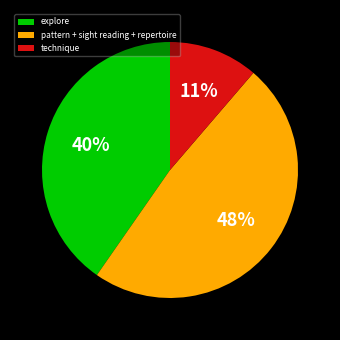

Which slice is the largest?

pattern + sight reading + repertoire